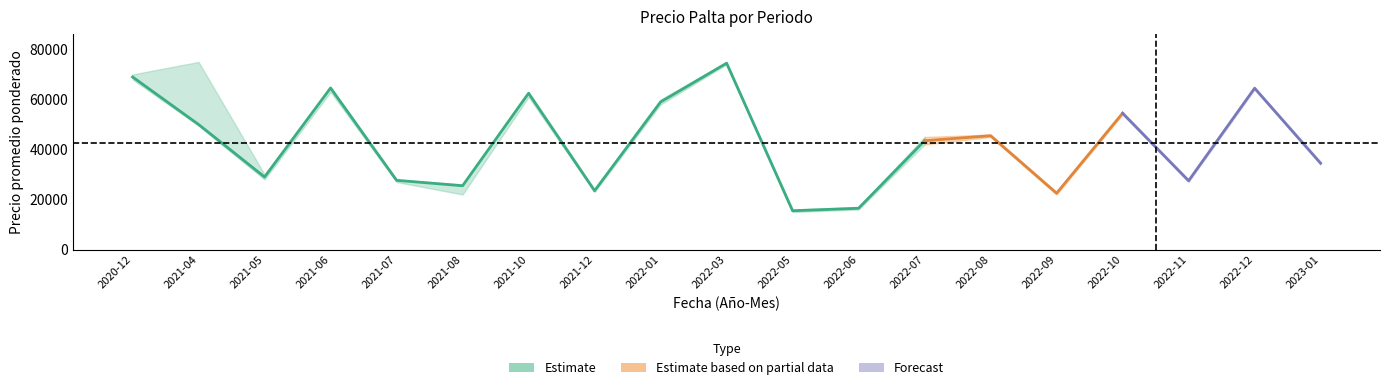

The Precio minimo series shows 20394 at 2021-10. True or false?

False